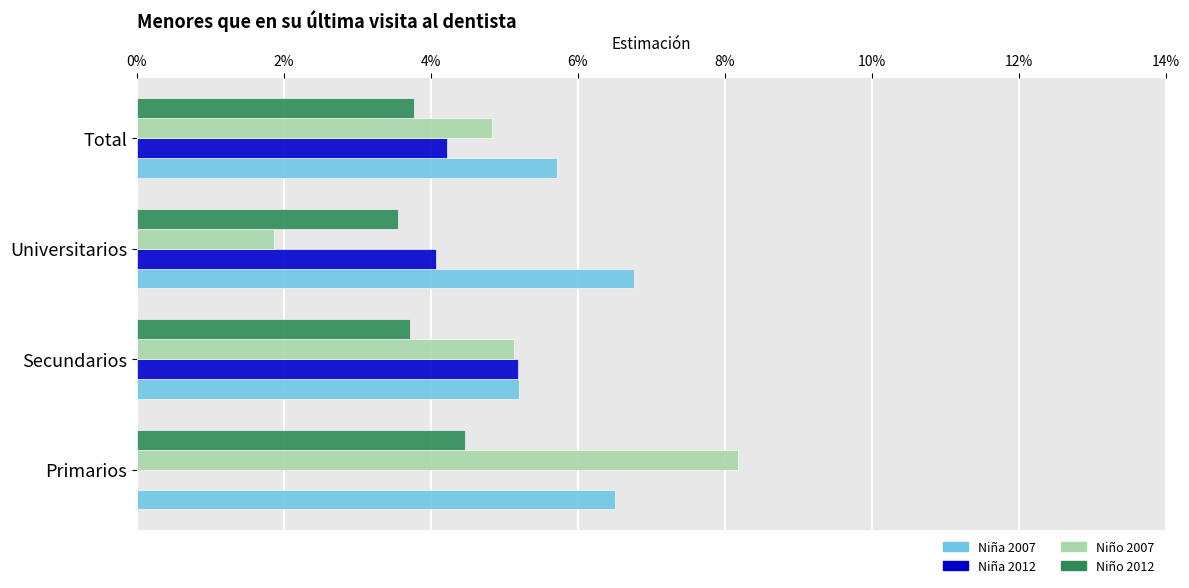

What are all the series names shown in the legend?

Niña 2007, Niña 2012, Niño 2007, Niño 2012